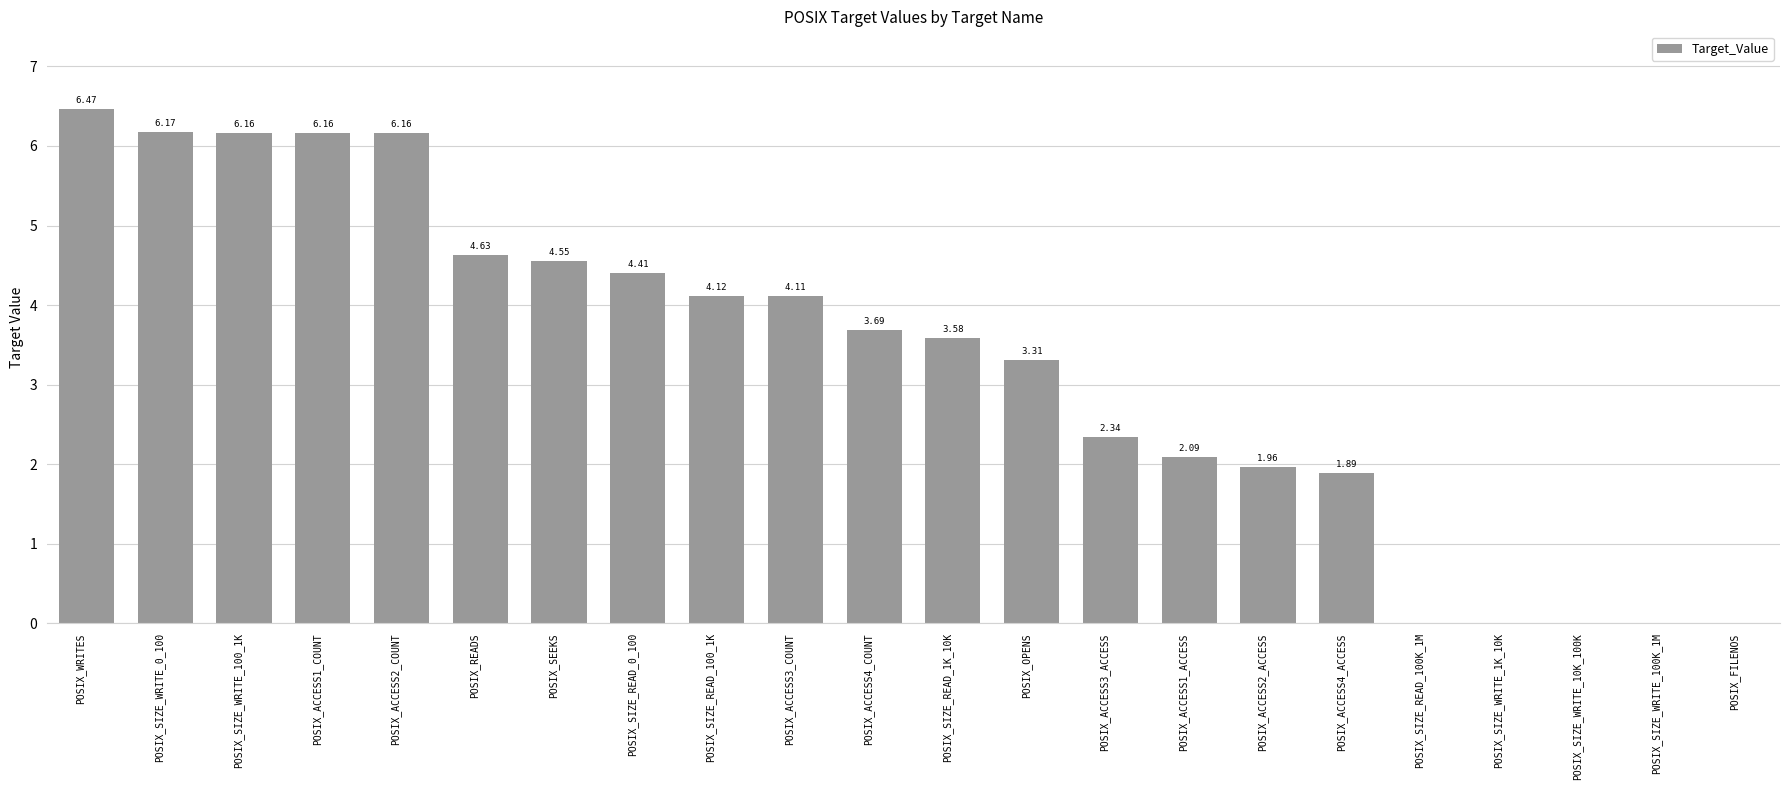

Which label corresponds to the largest value in the chart?

POSIX_WRITES